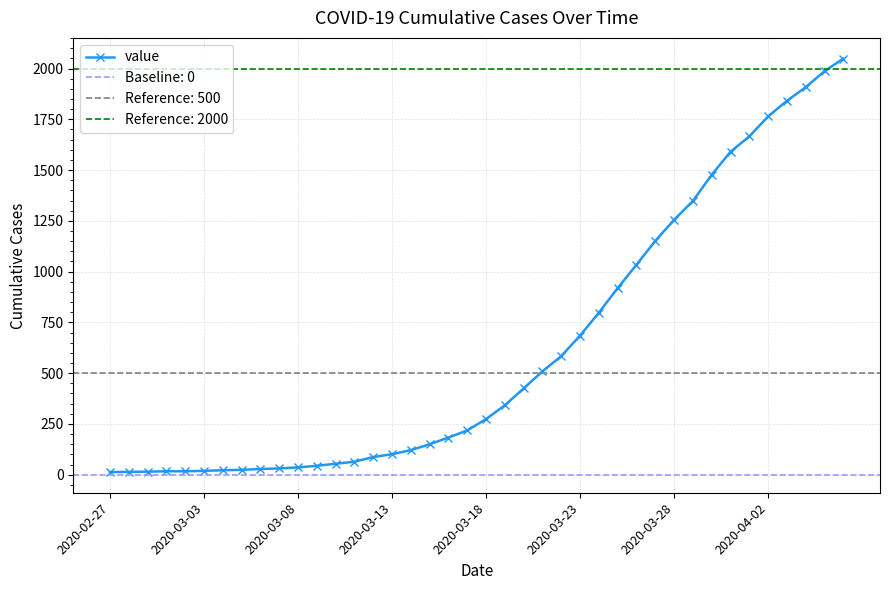

What is the value of the 30th point from the left?

1151